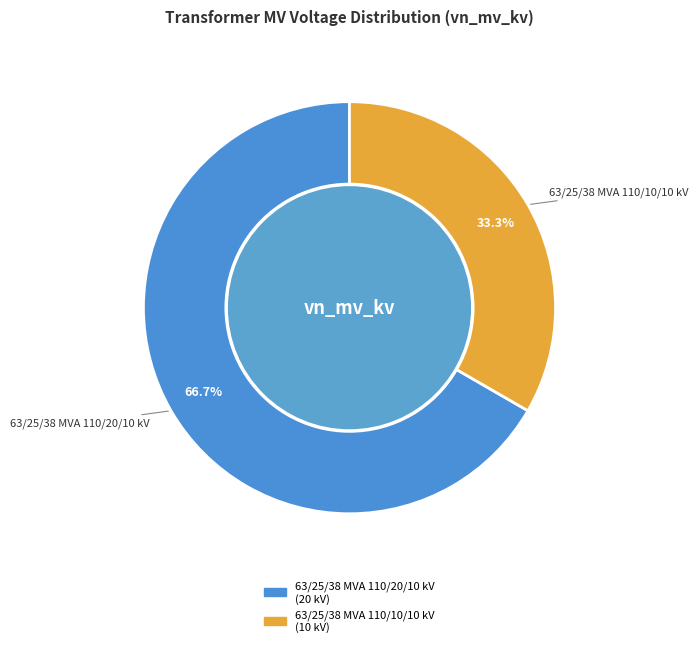

To the nearest percent, what percentage of the pie is 63/25/38 MVA 110/10/10 kV?

33%